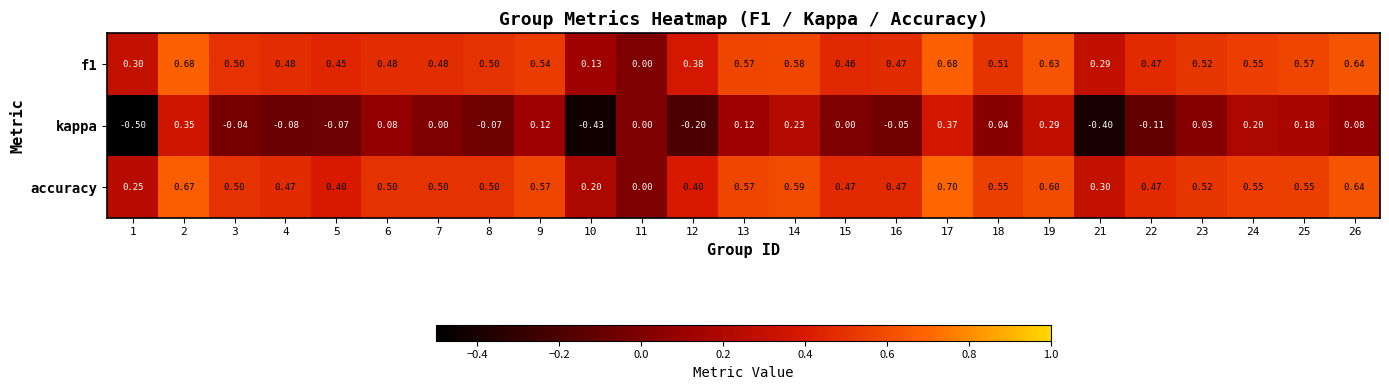

Which series has the widest spread of values?

kappa